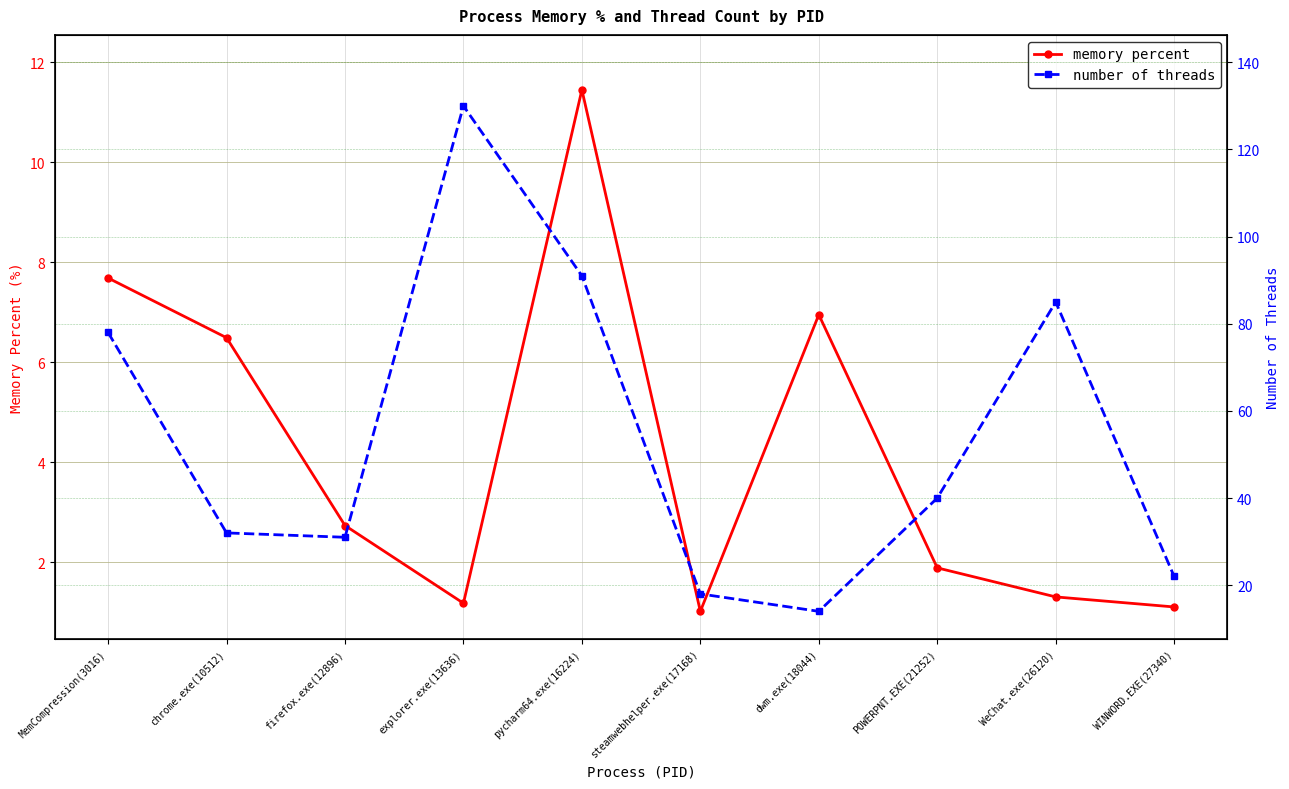

True or false: memory percent and number of threads intersect in this chart.

False